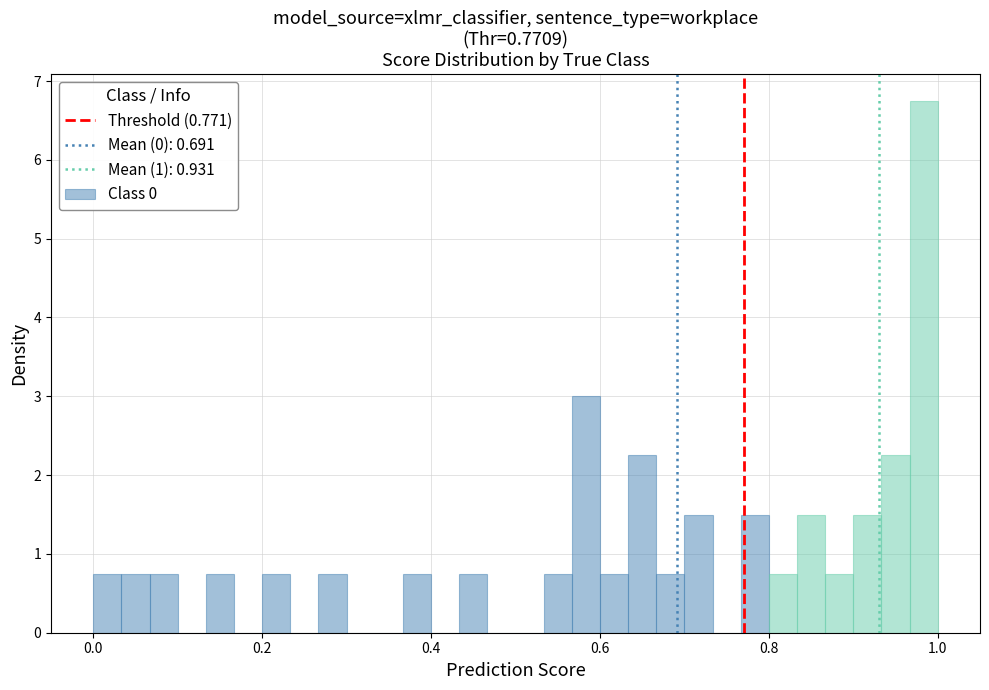

Around what value on the x-axis is the tallest bar? Give the approximate position of its centre, as read against the axis.

0.98